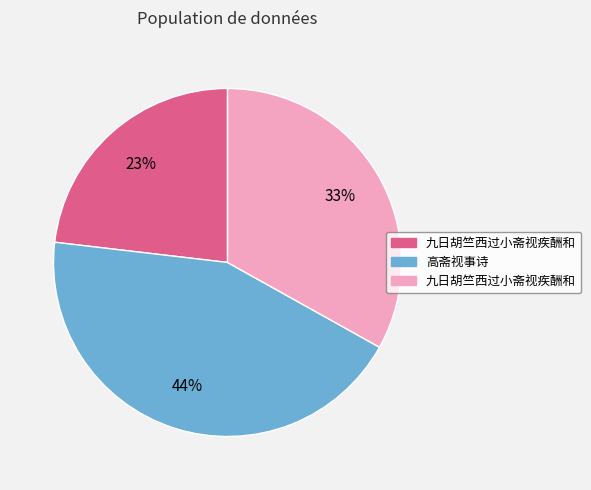

Is there any slice that represents more than half of the pie?

No